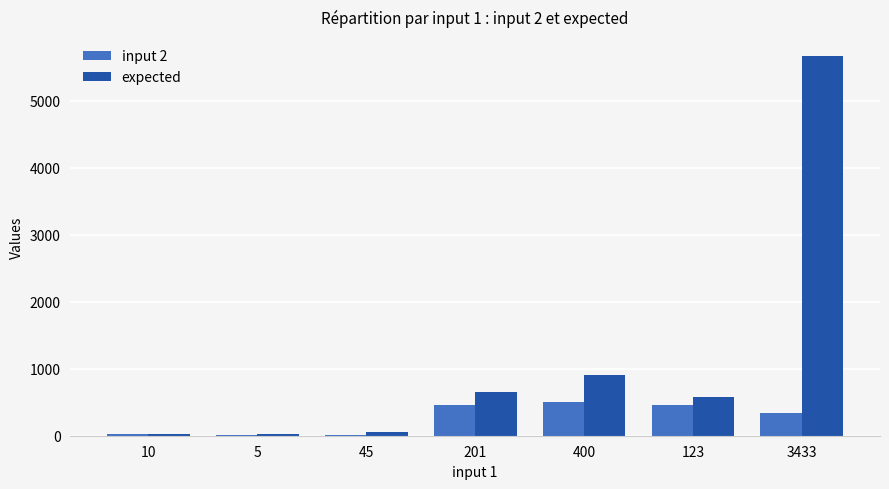

Which label corresponds to the largest value in the chart?

3433